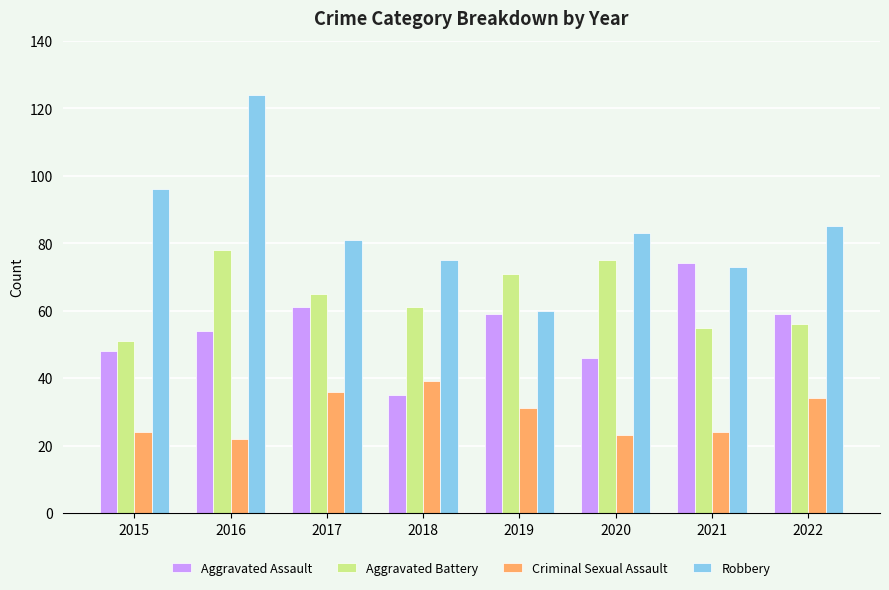

Which series changed the most between 2017 and 2020?

Aggravated Assault